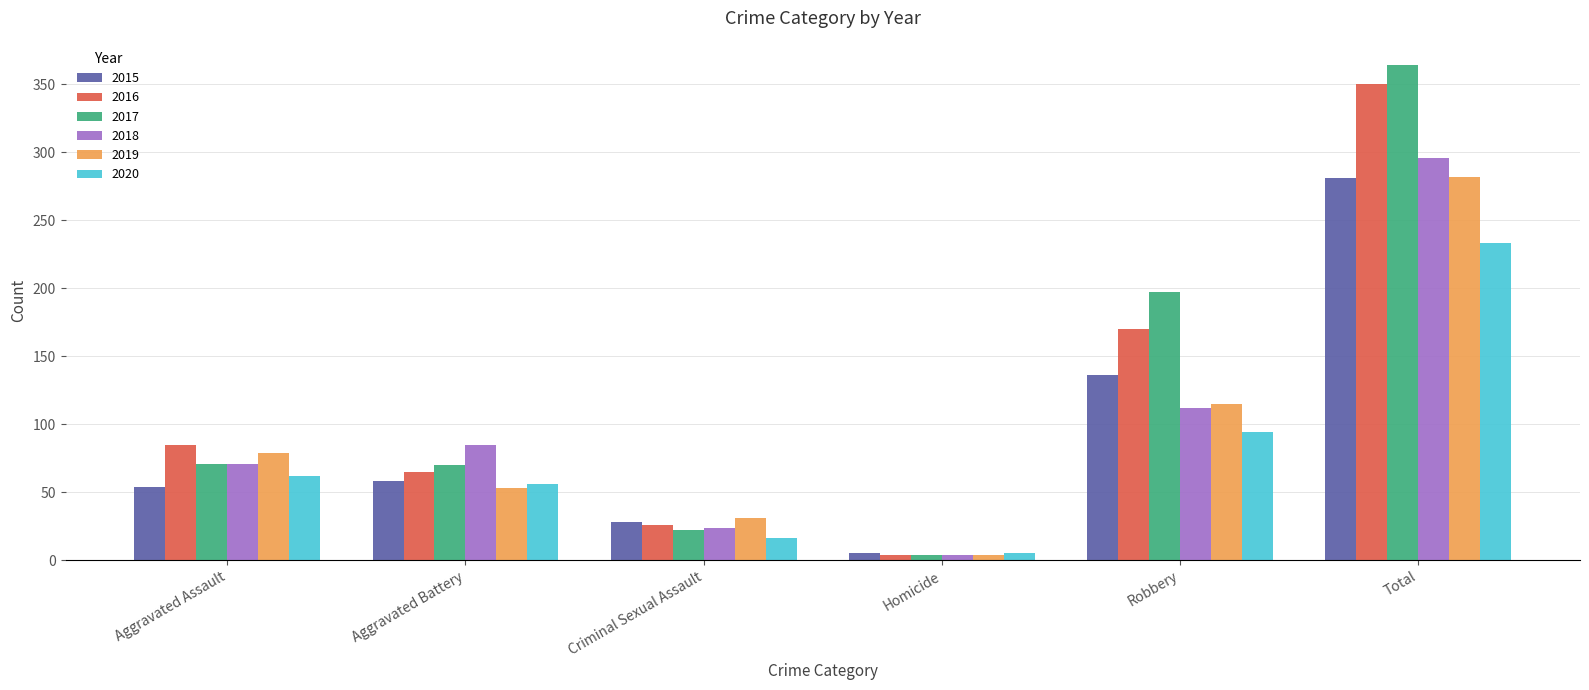

The value of 2020 at Criminal Sexual Assault is 16. True or false?

True